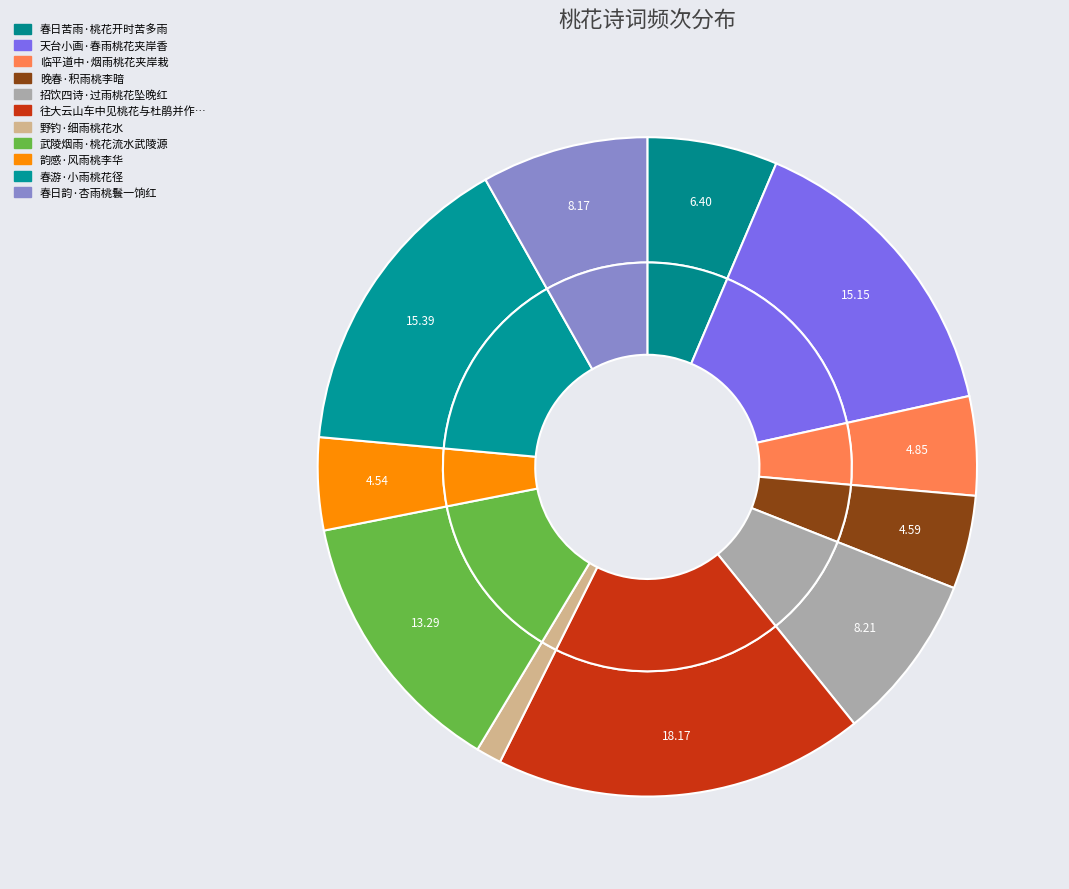

Count the number of slices in the pie.

11